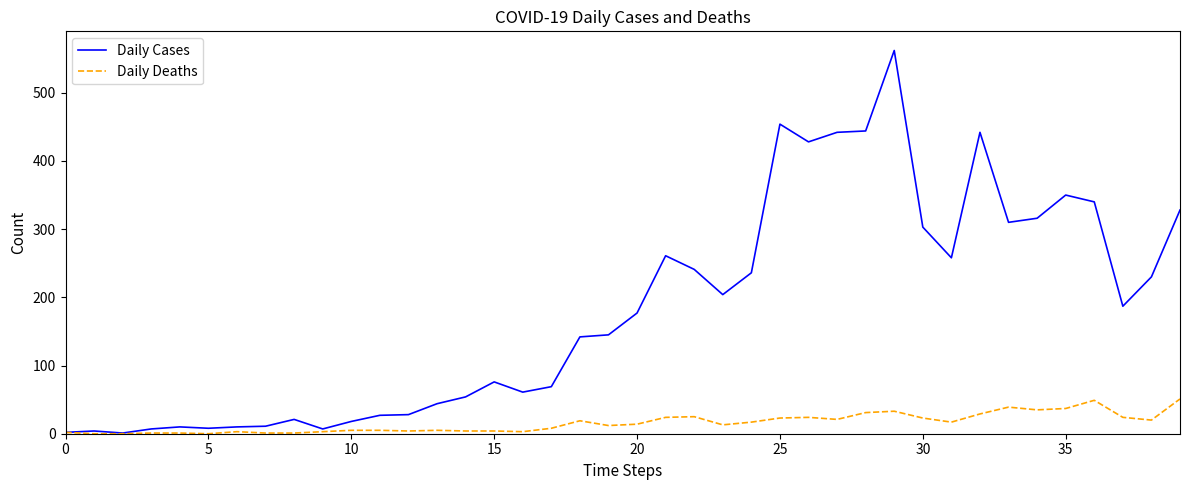

Rank the series by their average value, from highest to lowest.

Daily Cases, Daily Deaths